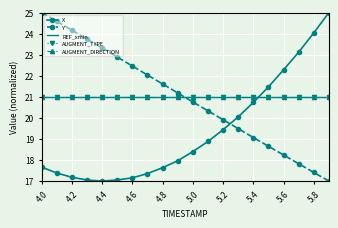

What is the maximum value shown in the chart?

25.0